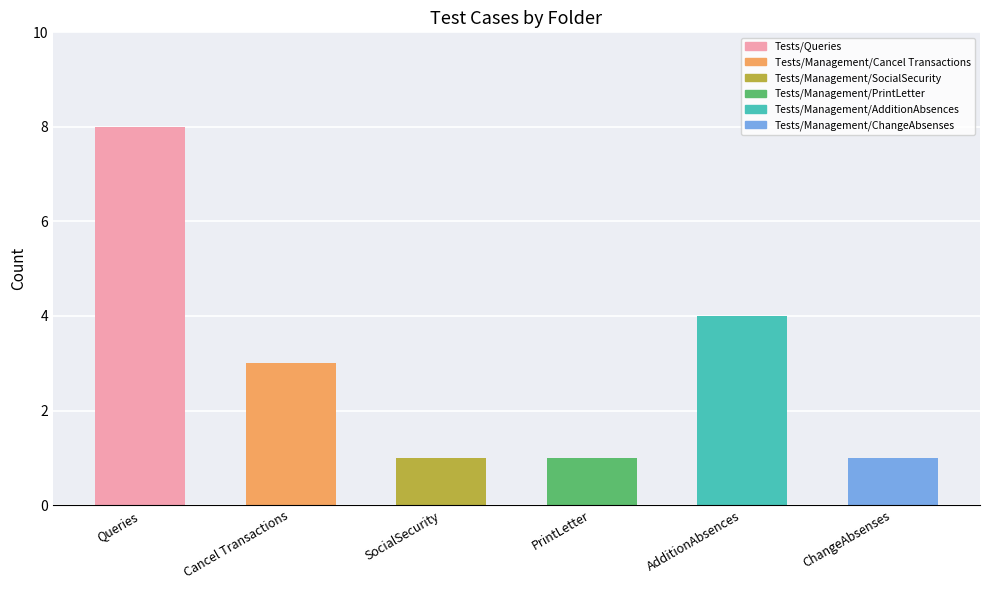

Between AdditionAbsences and ChangeAbsenses, which is larger?

AdditionAbsences